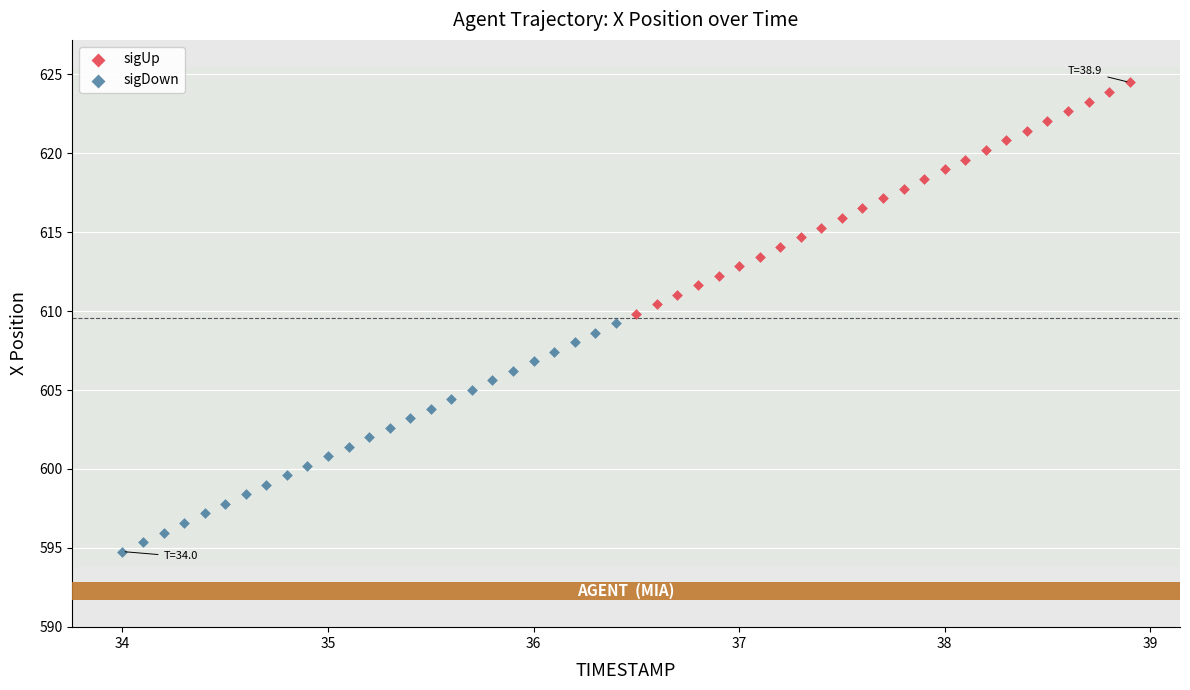

What are all the series names shown in the legend?

sigUp, sigDown